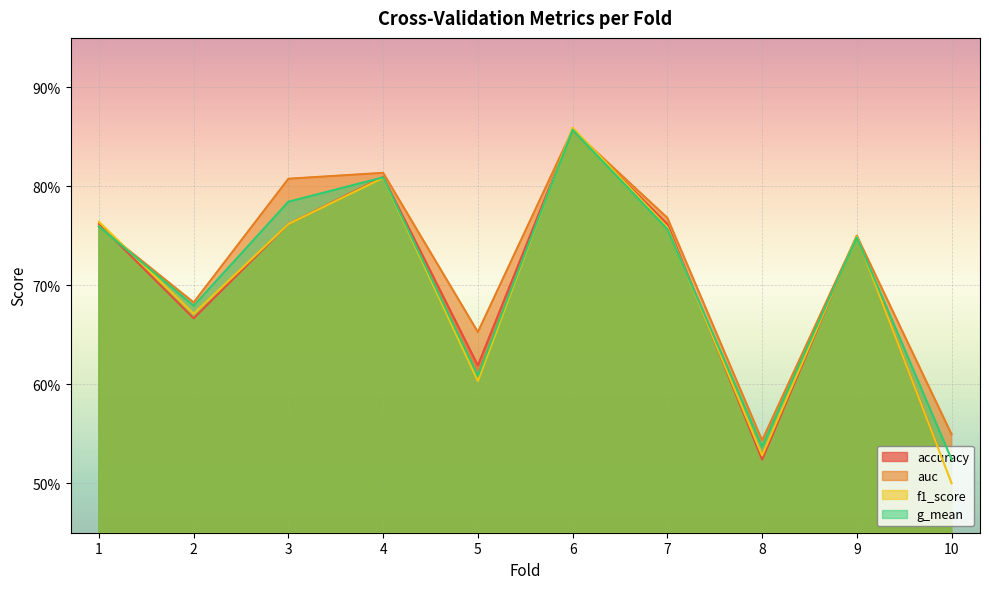

What is the value of the f1_score point at the 10th from the left?

0.5